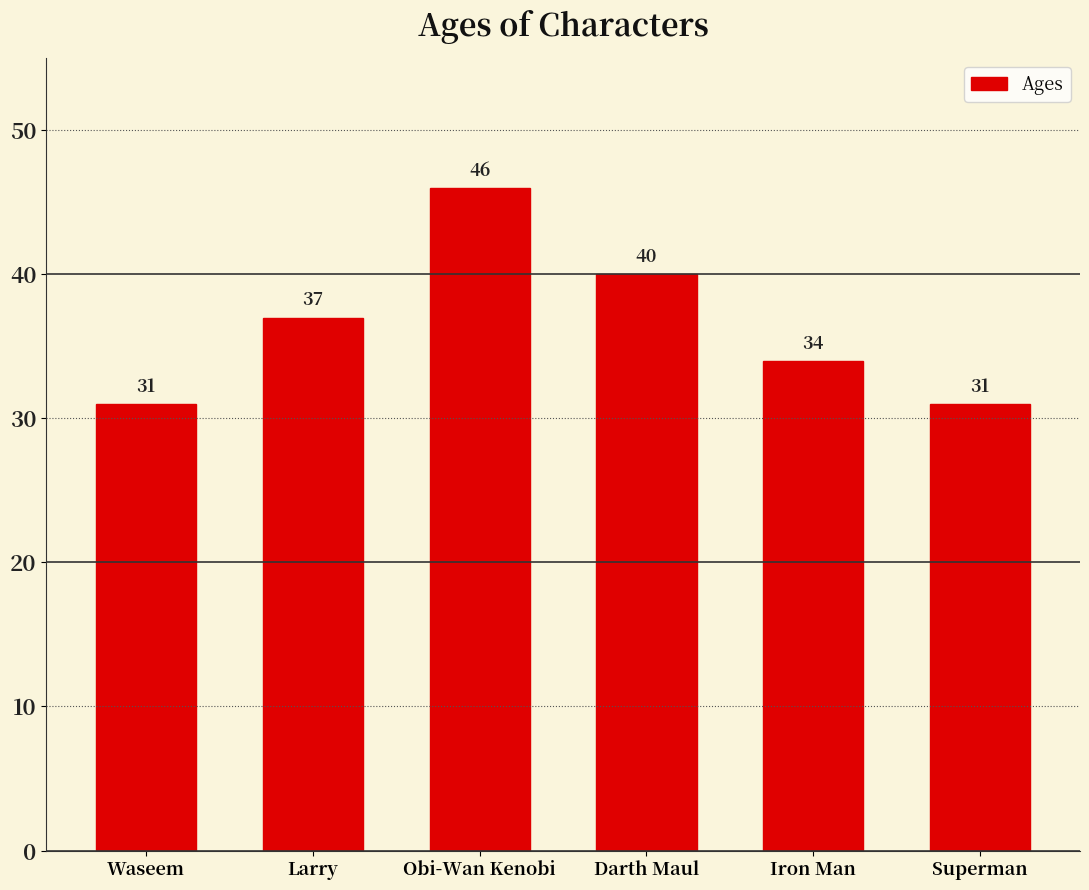

Is it true that the value at Darth Maul is 40?

True